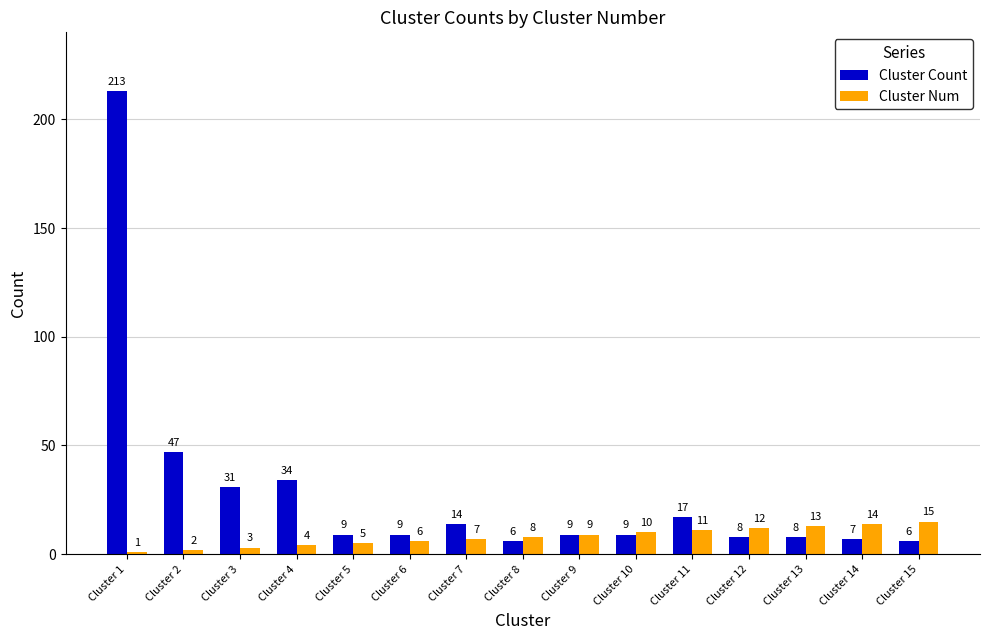

What is the maximum value for Cluster Count?

213